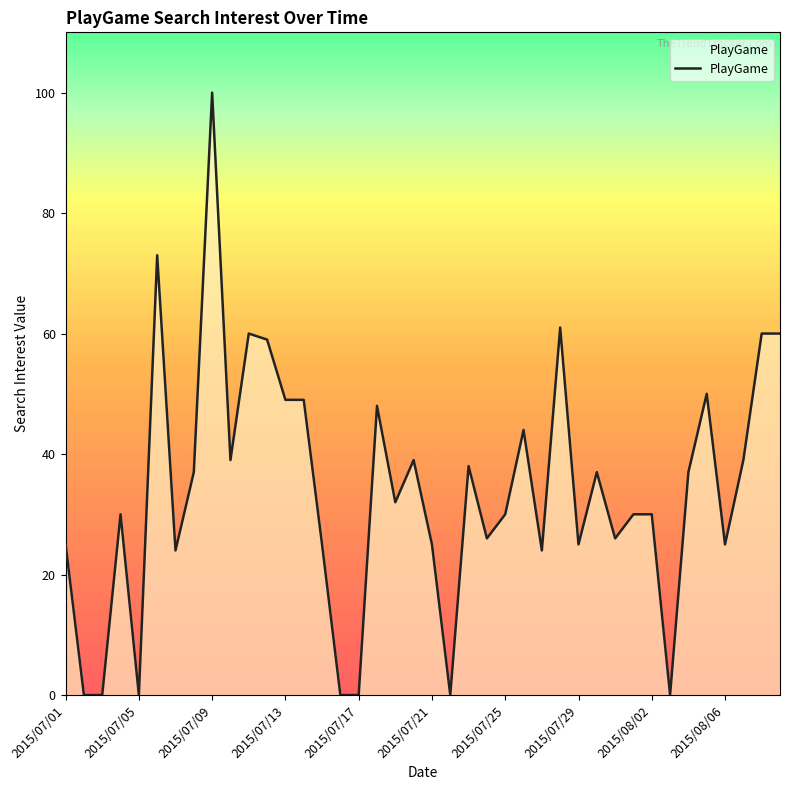

What is the difference between the maximum and minimum values?

100